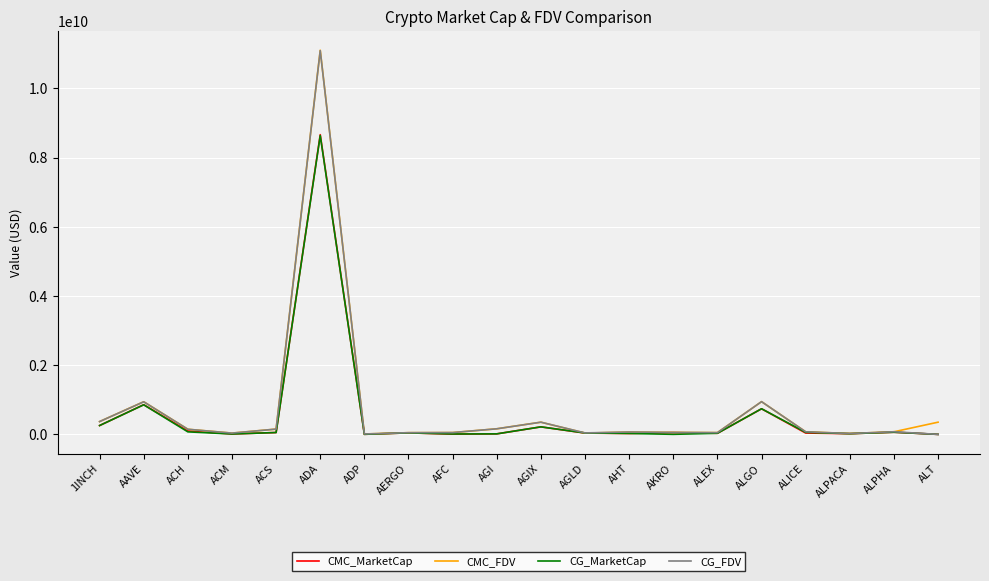

Where does the CG_MarketCap series first go above 43058080?

1INCH